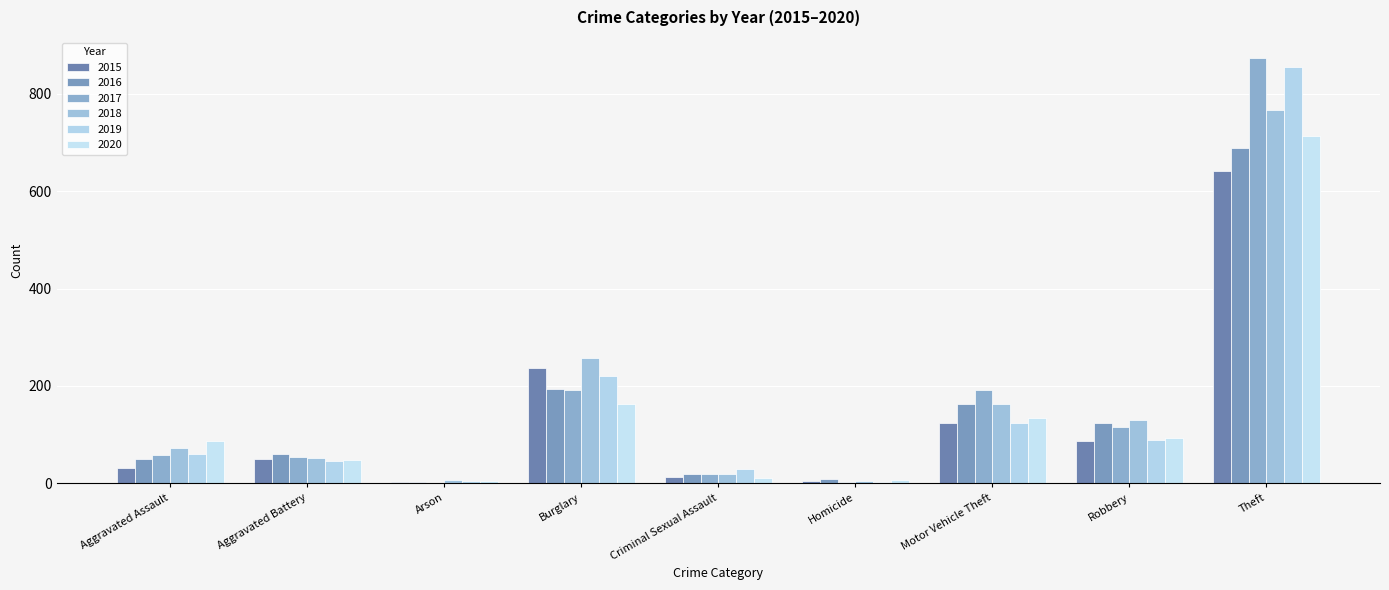

Reading left to right, list all the values displayed in this chart.

2015: 31	50	3	236	13	4	125	87	641
2016: 50	60	3	194	20	8	163	123	689
2017: 59	54	1	192	19	2	191	115	873
2018: 72	52	6	257	20	5	164	130	767
2019: 61	45	5	221	29	3	125	89	855
2020: 87	48	4	163	12	6	134	94	713